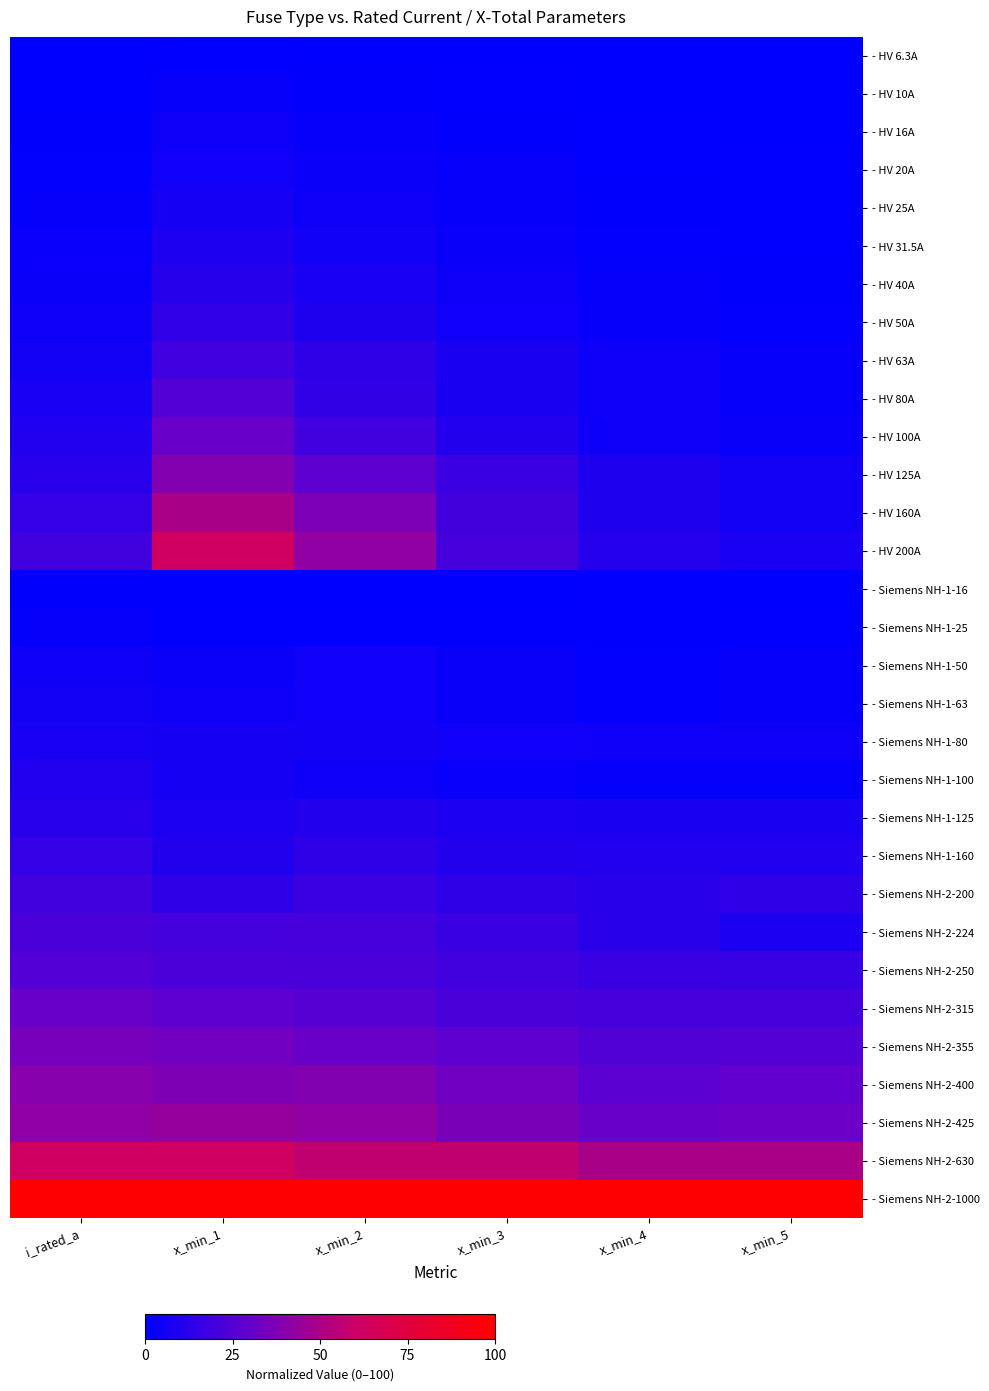

Which category has the lowest value across all series?

i_rated_a